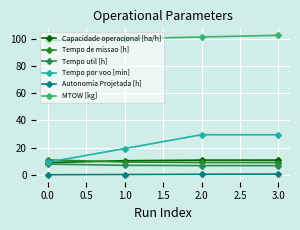

At how many categories does at least one series exceed 75?

4